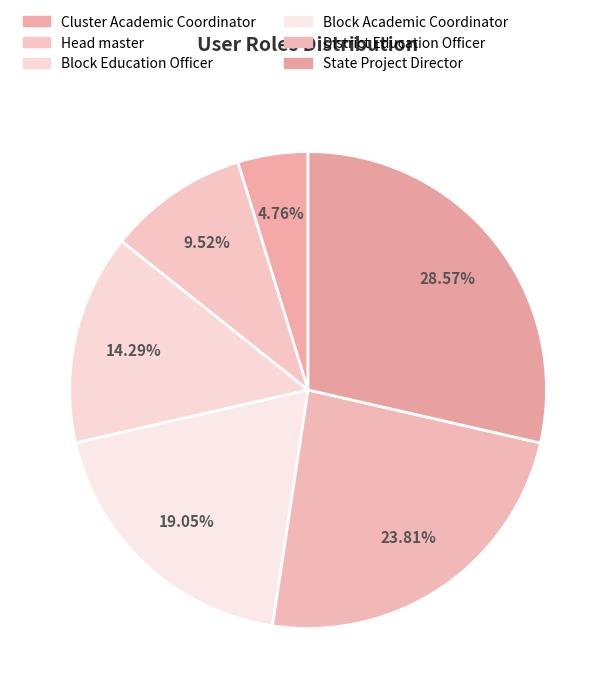

What is the change in value from Cluster Academic Coordinator to Block Education Officer?

+2